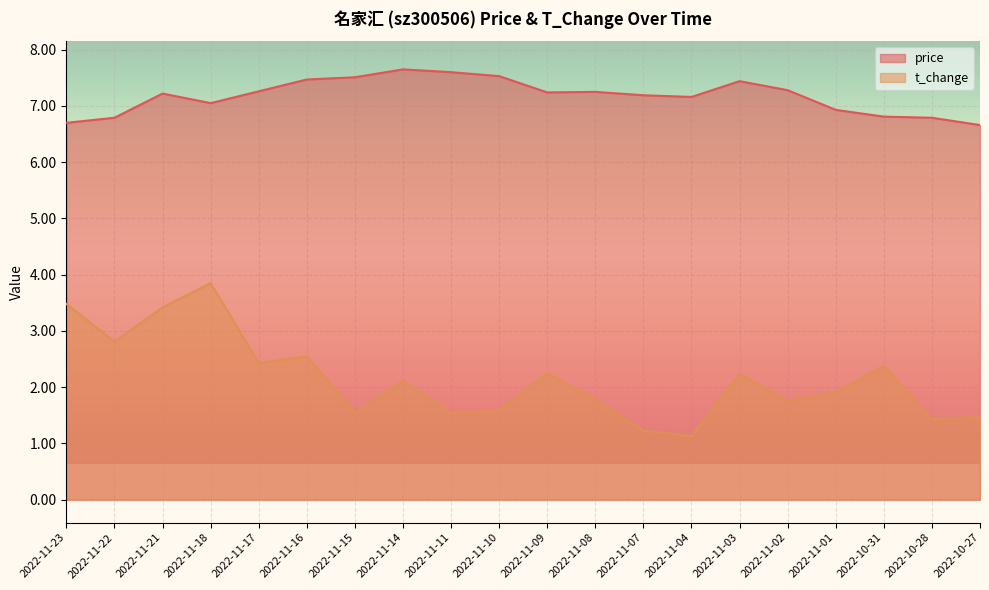

What position from the right is 2022-11-11?

12